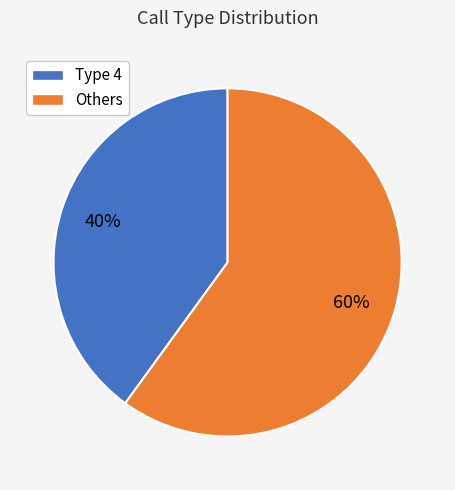

Which category has the smallest portion of the pie?

Type 4